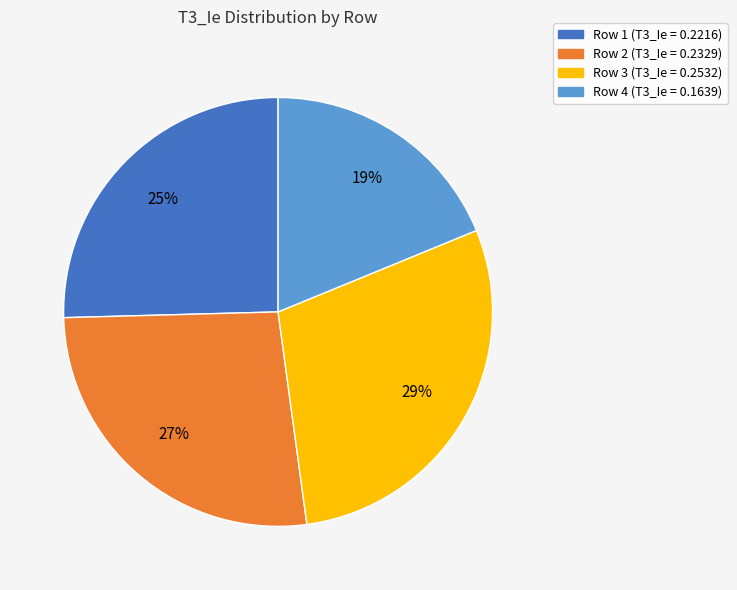

To the nearest percent, what is the difference between the largest and smallest slice percentages?

10%